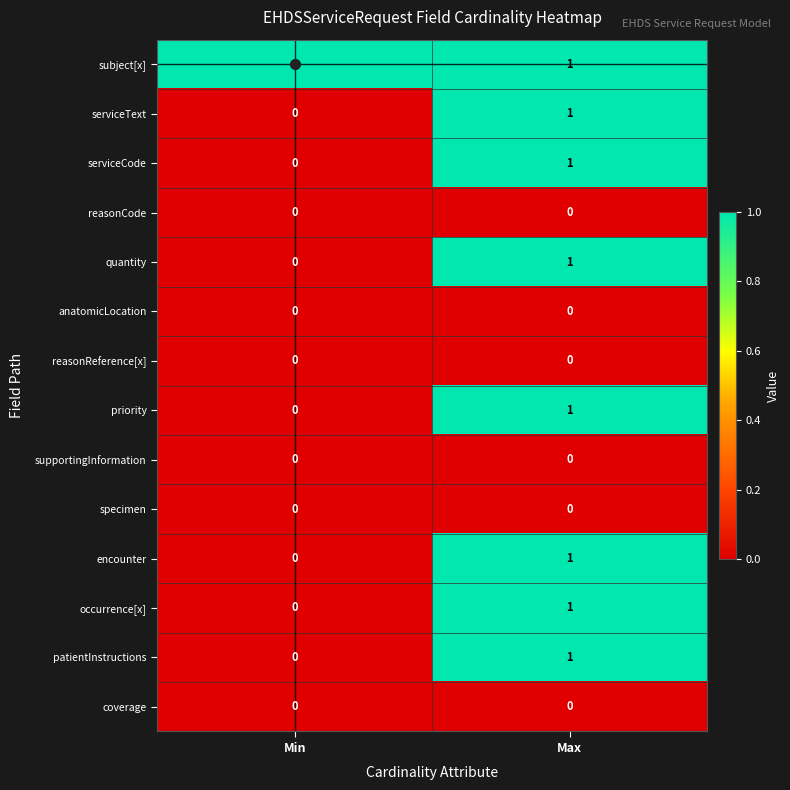

List the labels in order of priority value, smallest first.

Min, Max